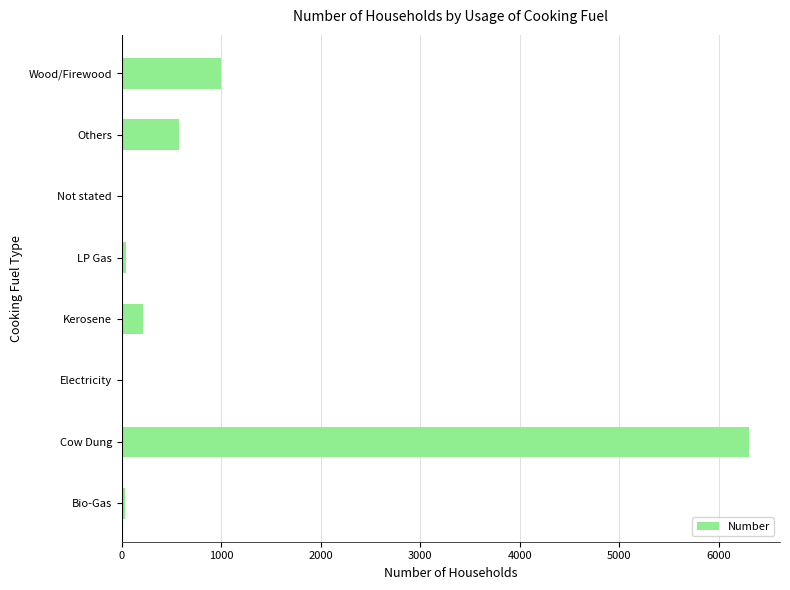

Which has a higher value, Wood/Firewood or Bio-Gas?

Wood/Firewood